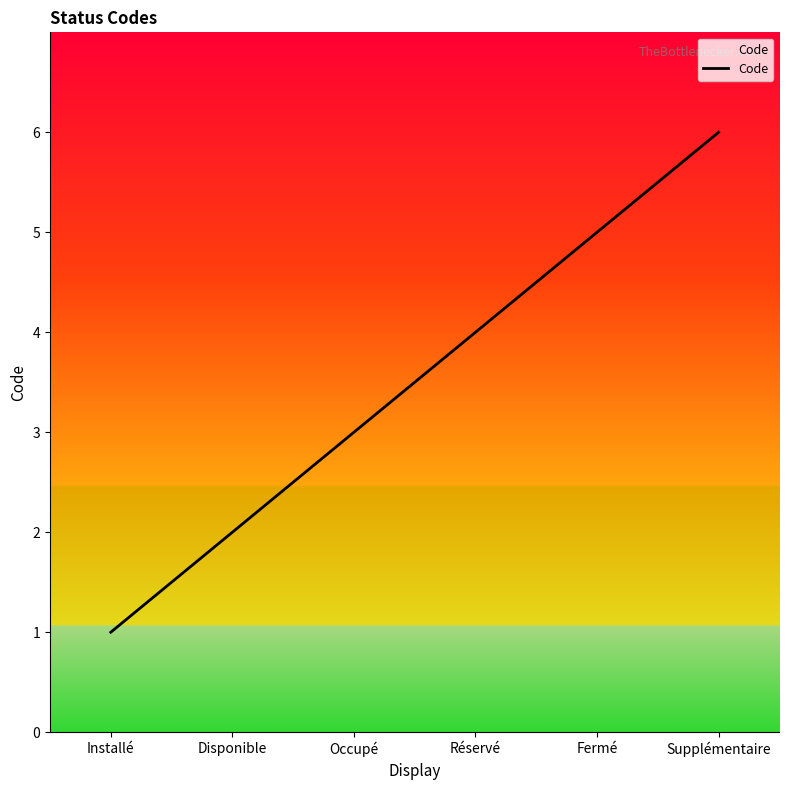

Reading right to left, what are all the values shown in this chart?

6	5	4	3	2	1